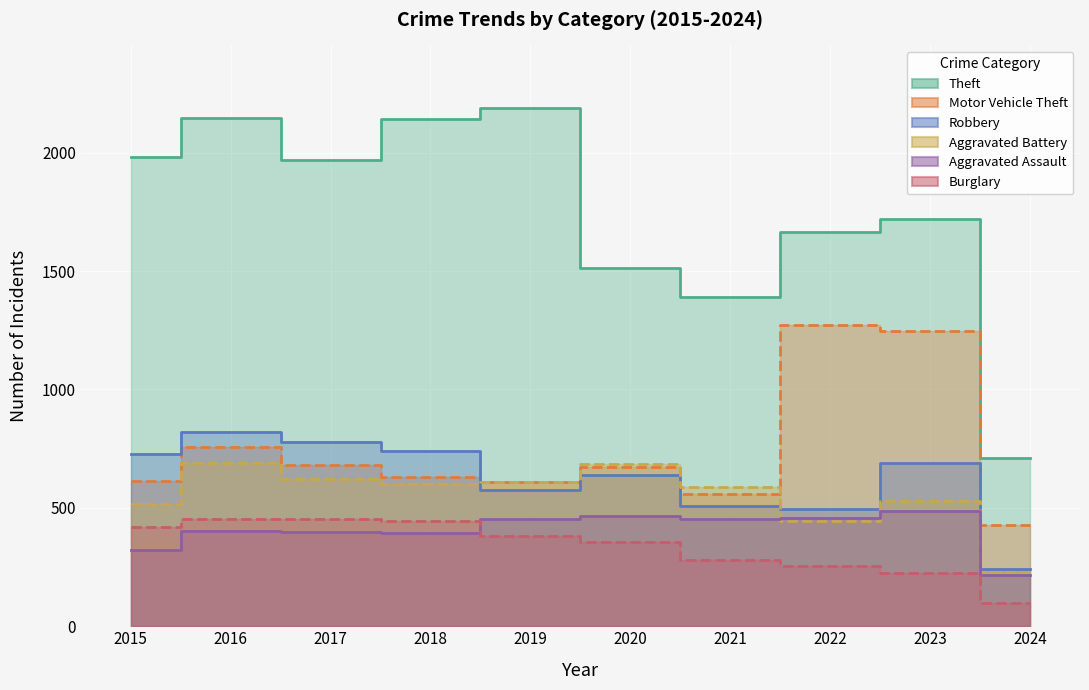

Rank the series at 2024 from highest to lowest value.

Theft, Motor Vehicle Theft, Robbery, Aggravated Battery, Aggravated Assault, Burglary